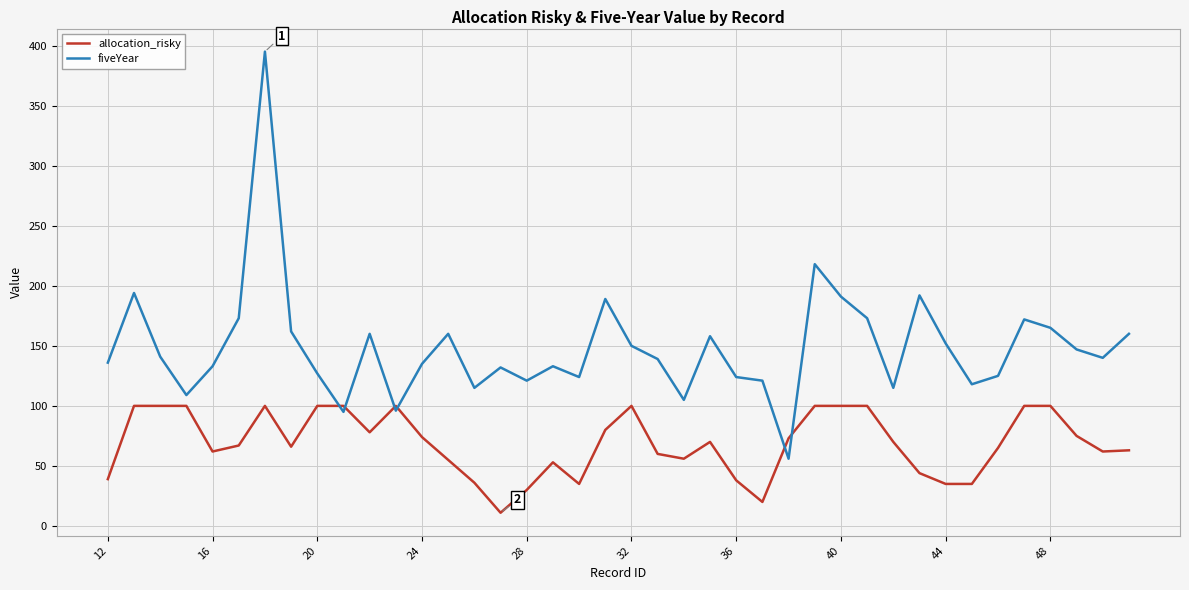

Which series has the largest total across all categories?

fiveYear